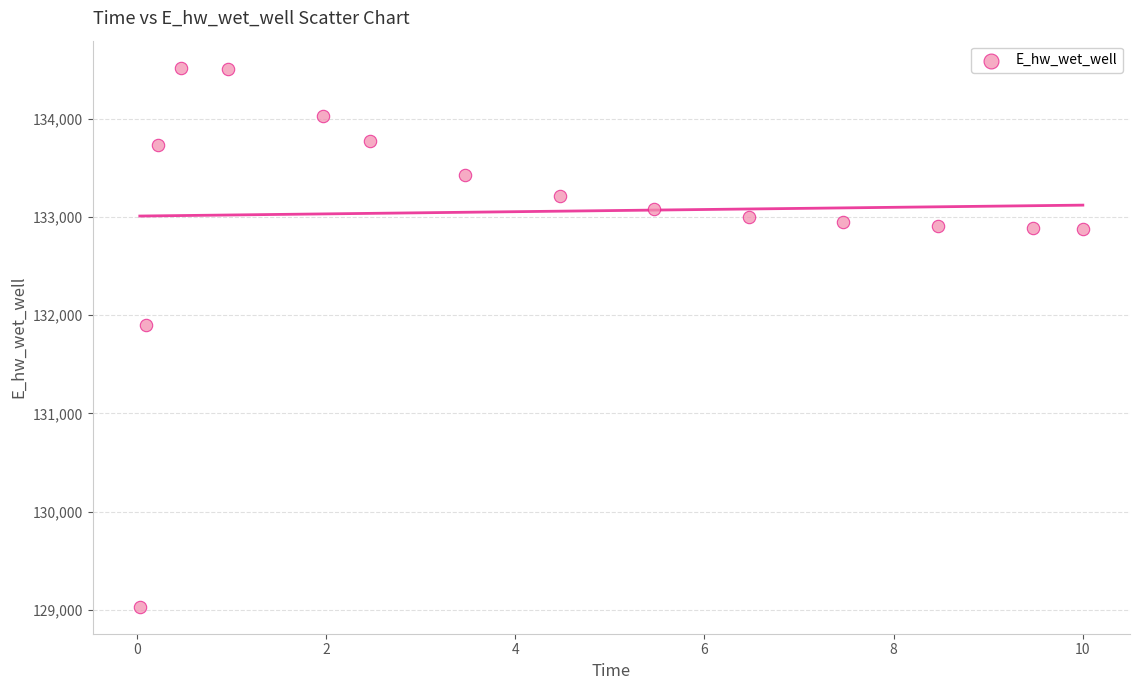

What is the range of Y values (max minus min)?

5490.1